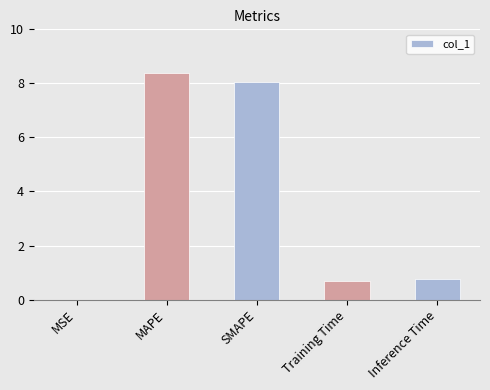

What is the change in value from MAPE to Training Time?

-7.7